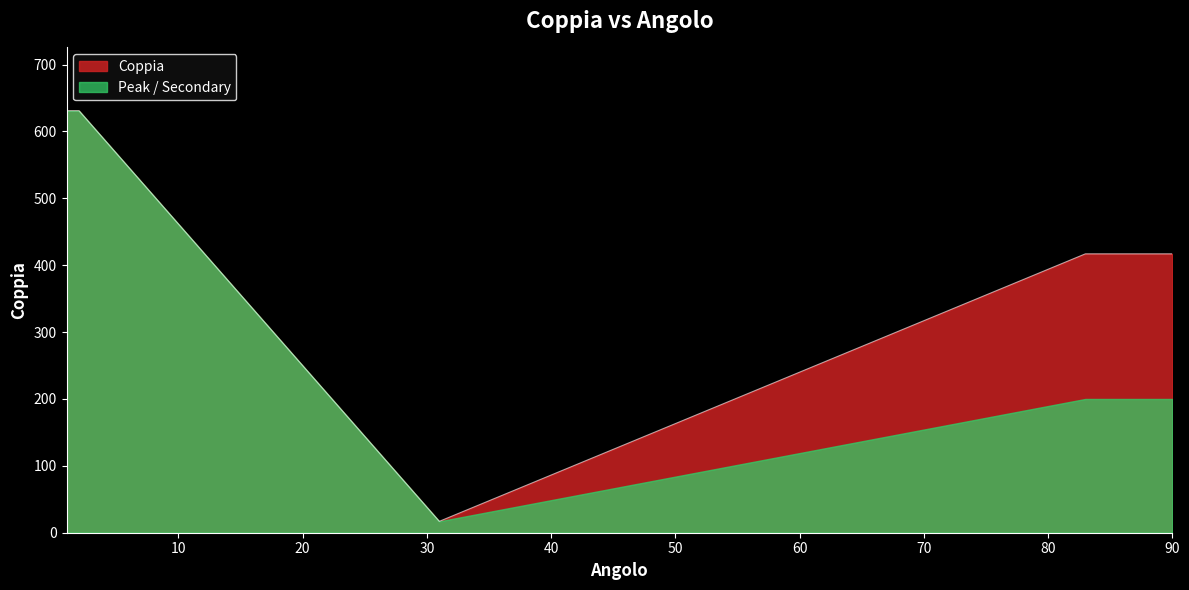

What is the ratio of the value at 83 to the value at 85?

1.0